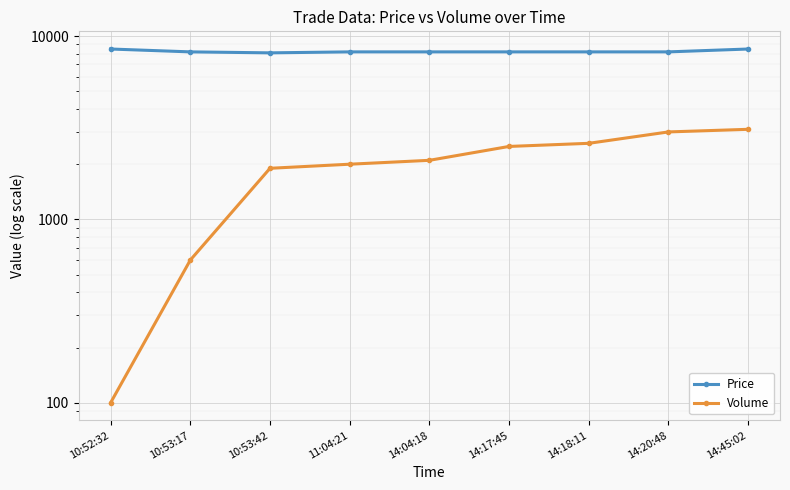

Which series has the widest spread of values?

Volume